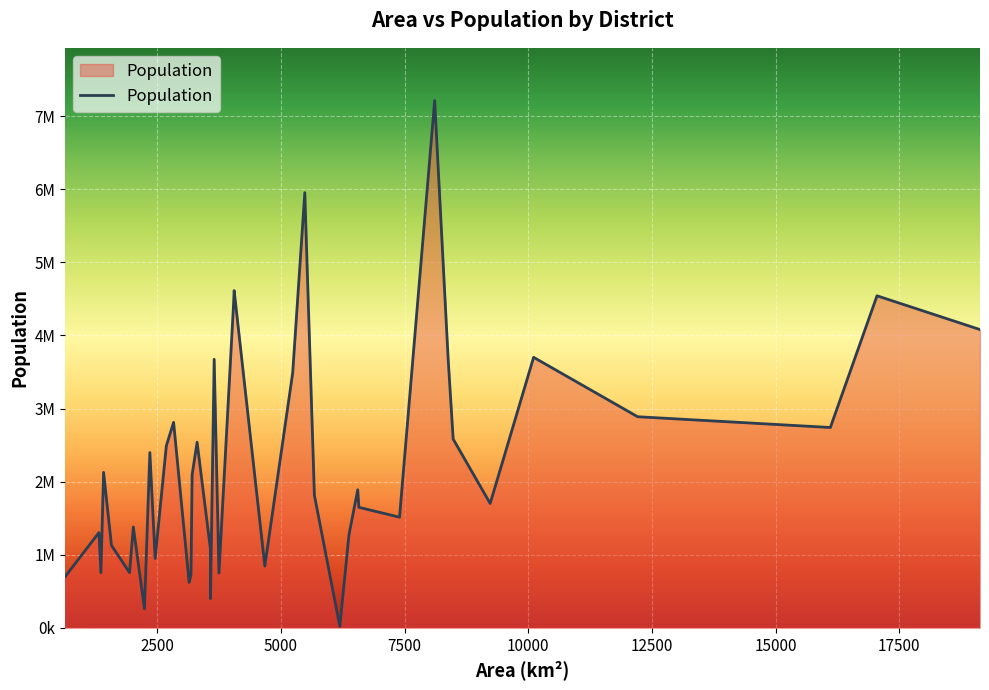

What is the difference between the second highest and second lowest values?

5694493